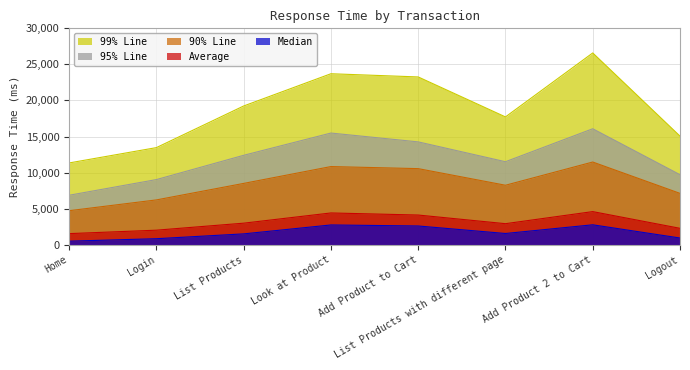

At which label does 90% Line first exceed 8496?

Look at Product